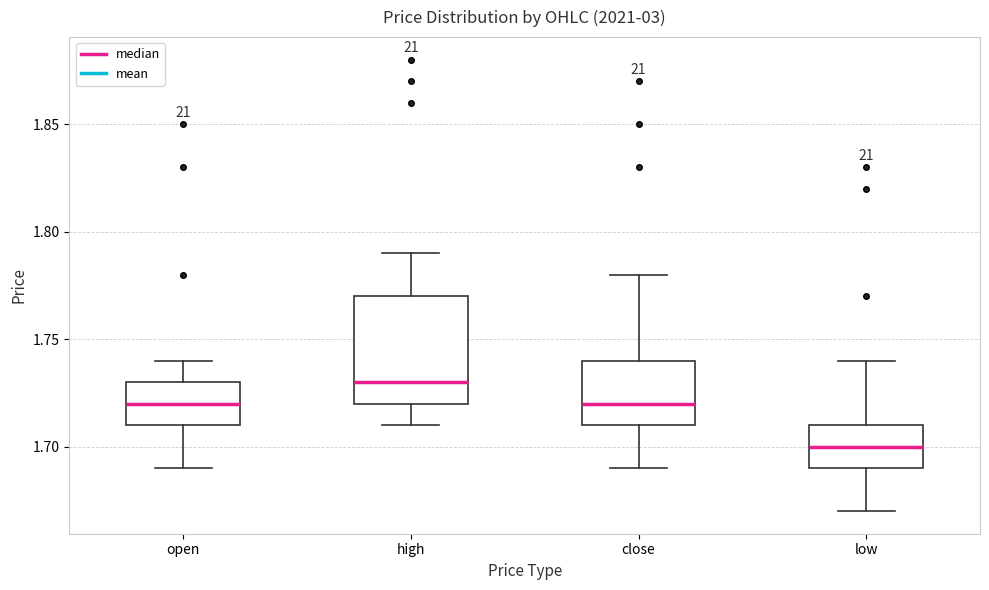

Which box has the highest median line?

high